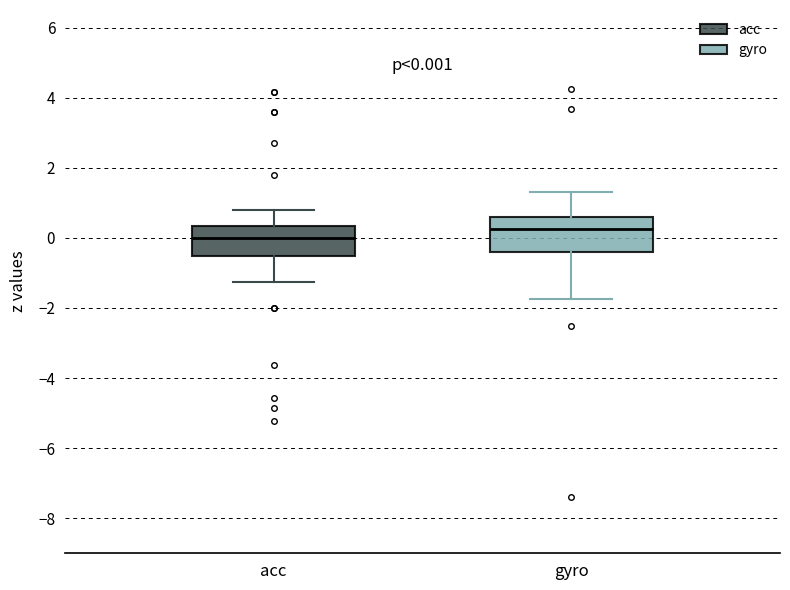

Which box's median line is the lowest?

acc